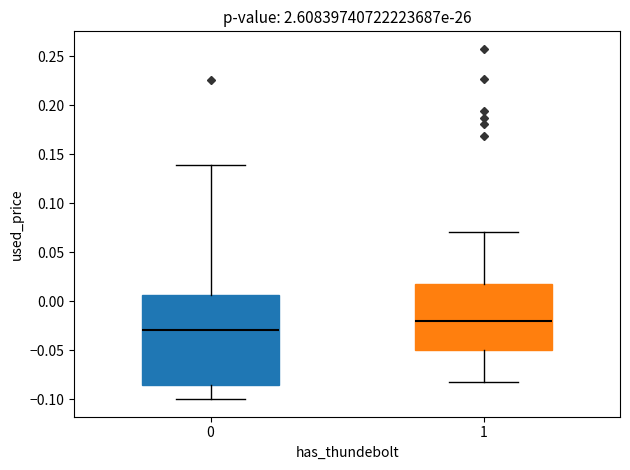

Reading left to right, transcribe this box plot: for each box, give where its median line is, the range the box spans, and where its two whiskers end, as read against the y-axis. The values are not printed on the chart, so give them approximately, as read against the axis.

0: median -0.030, box -0.085 to 0.005, whiskers -0.100 to 0.140
1: median -0.020, box -0.050 to 0.015, whiskers -0.080 to 0.070